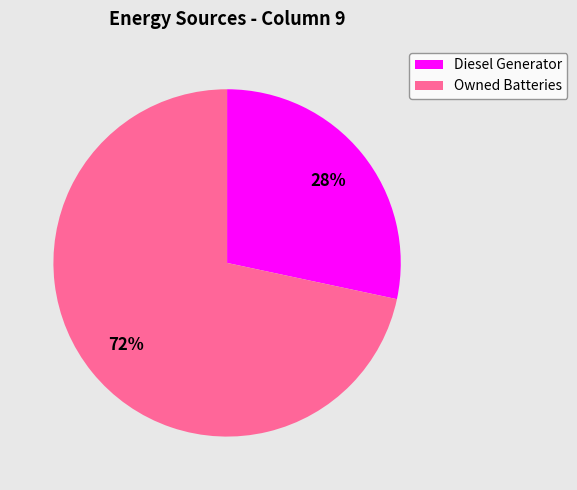

What is the largest slice in the pie chart?

Owned Batteries